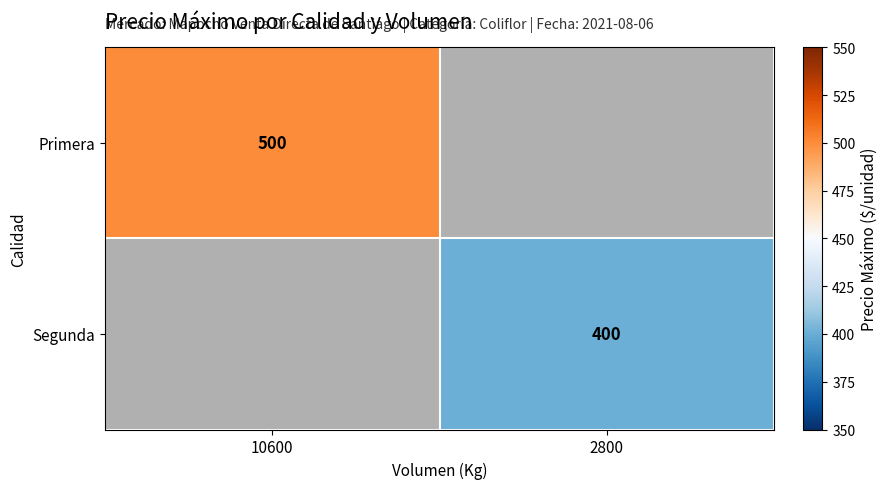

Is it true that Segunda equals 201 at 2800?

False